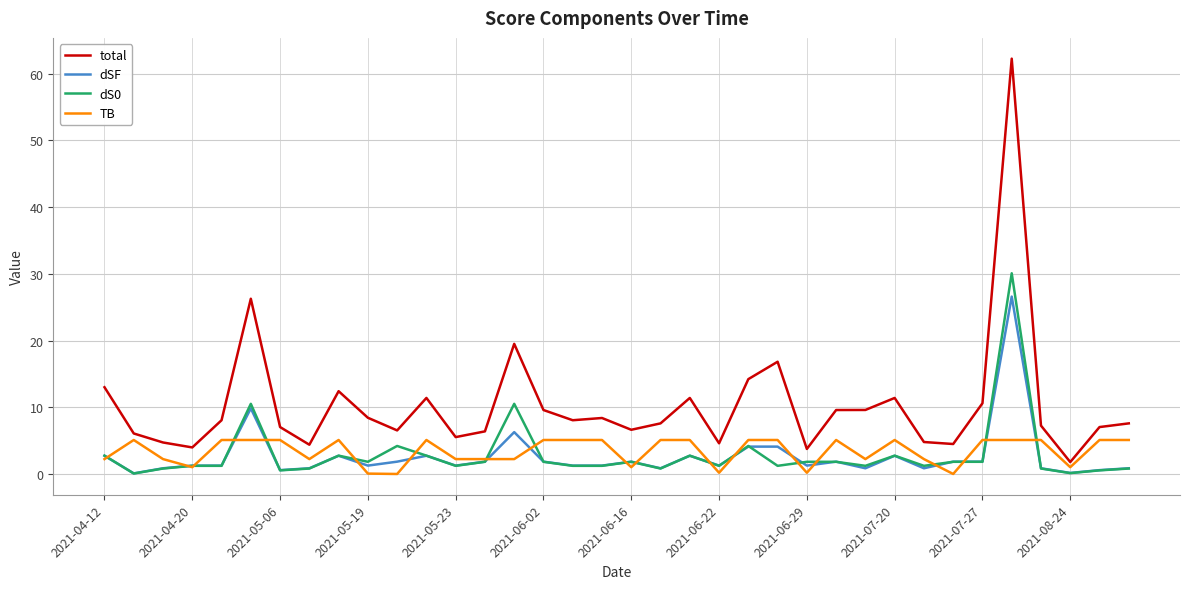

Which series has the widest spread of values?

total